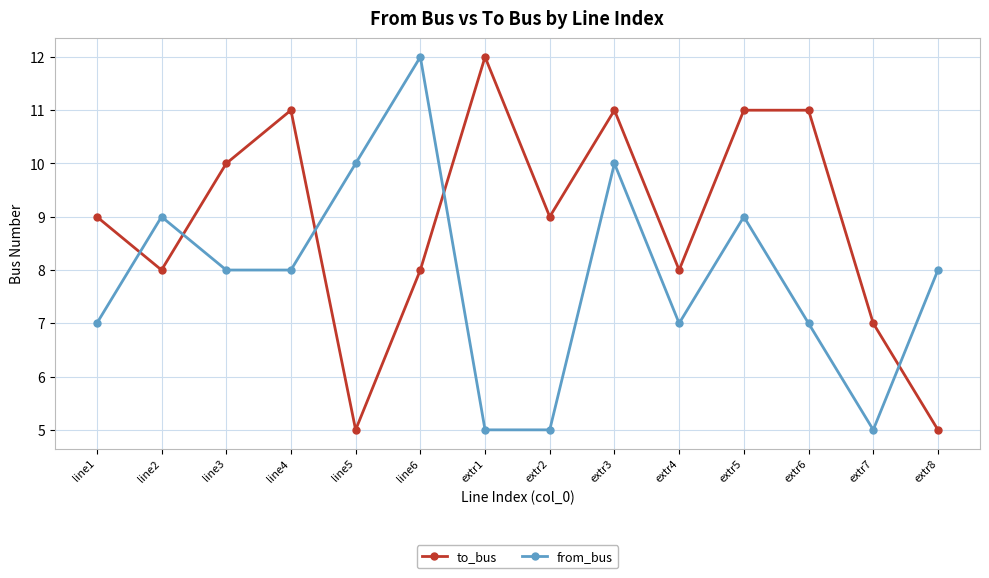

How many lines are shown in the chart?

2